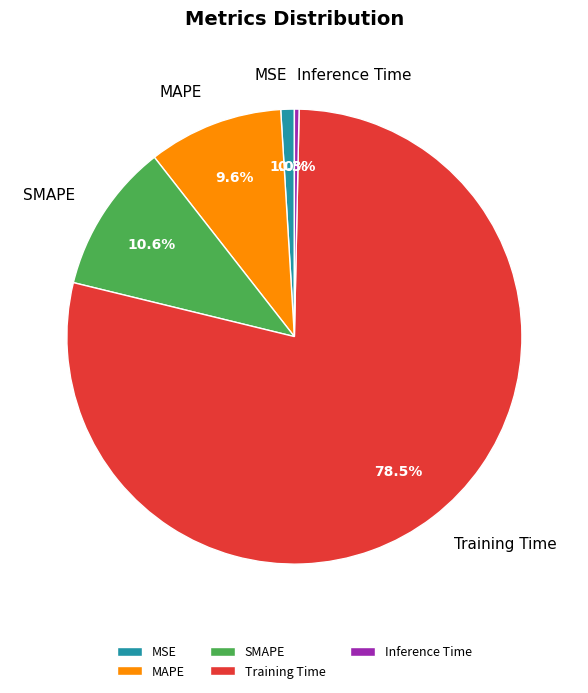

To the nearest percent, what is the average slice percentage?

20%